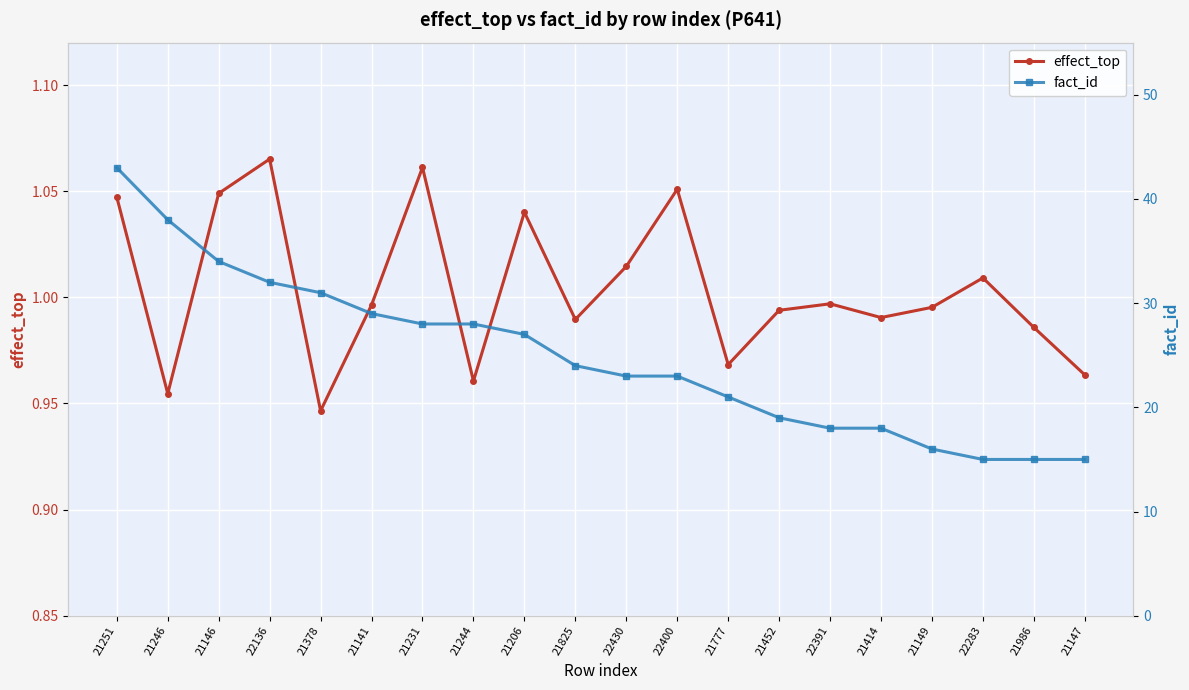

What value does the effect_top series have at 21206?

1.0